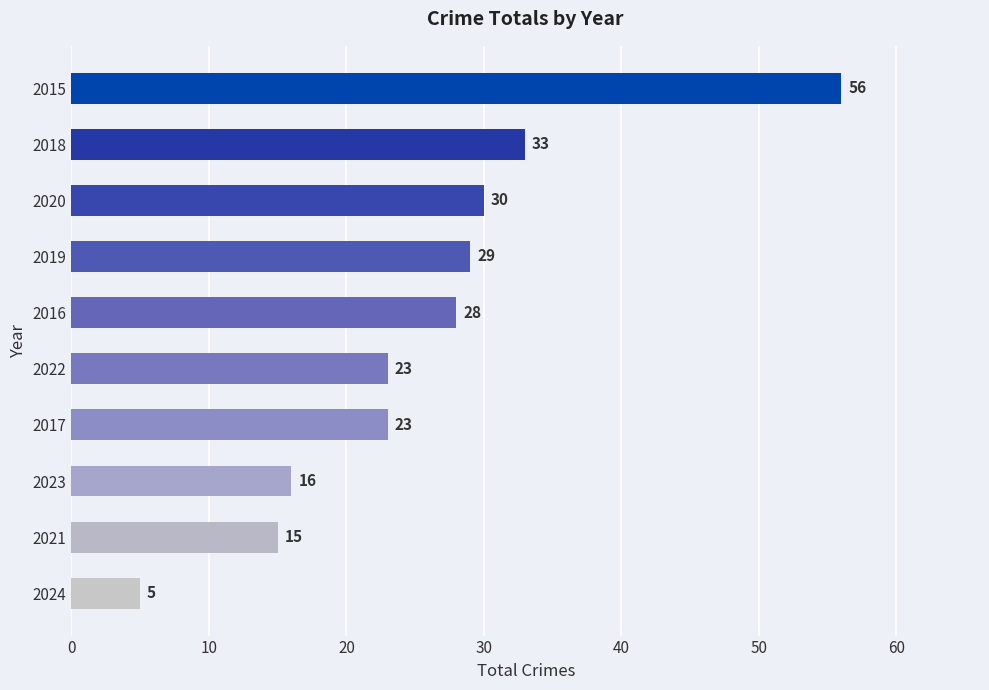

What is the smallest value displayed?

5